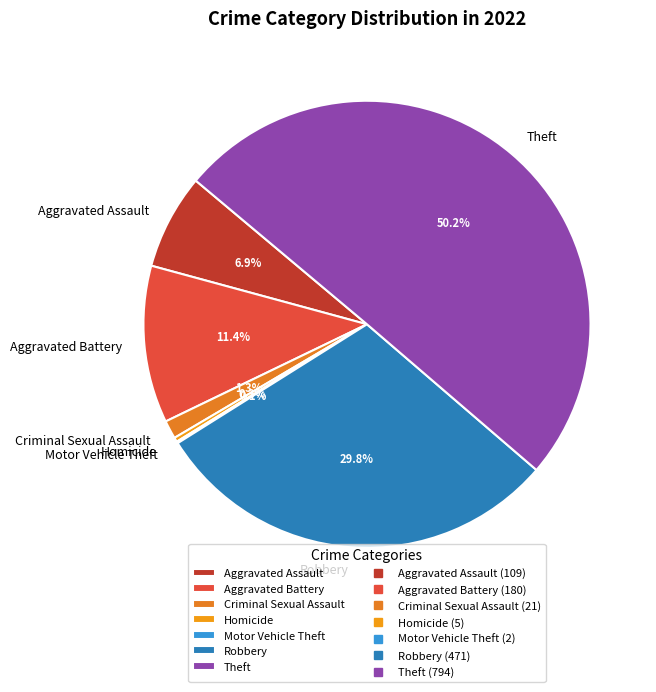

The Aggravated Assault slice represents 19% of the pie. True or false?

False